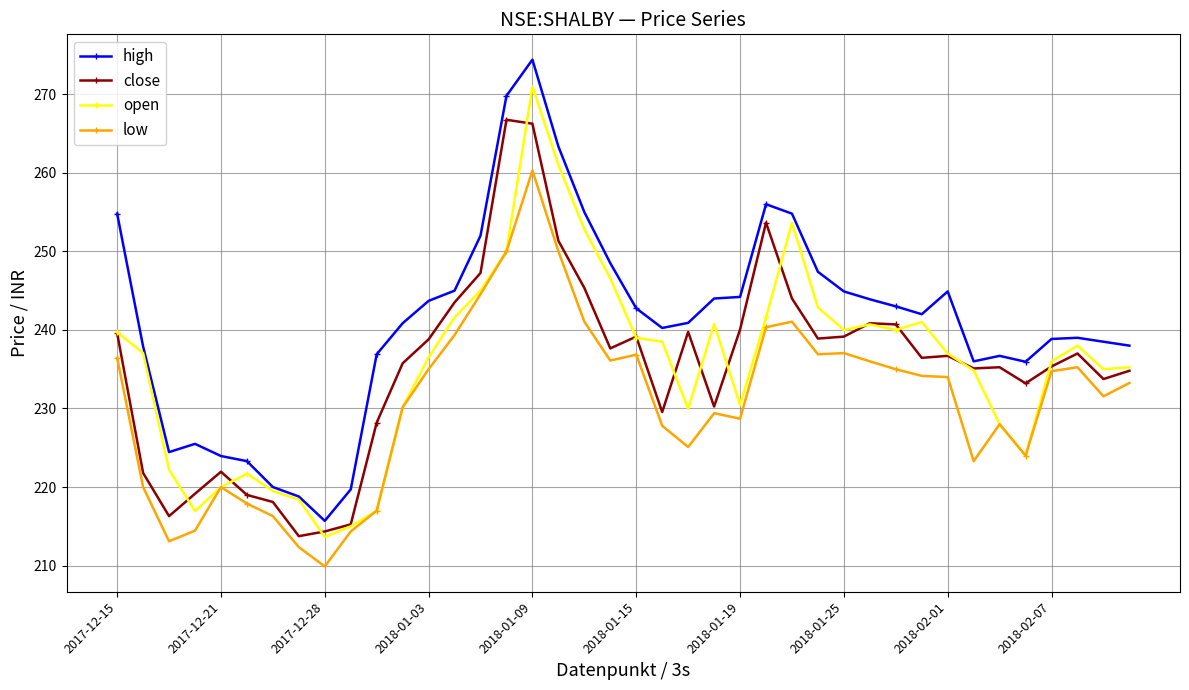

Which series has the largest total across all categories?

high